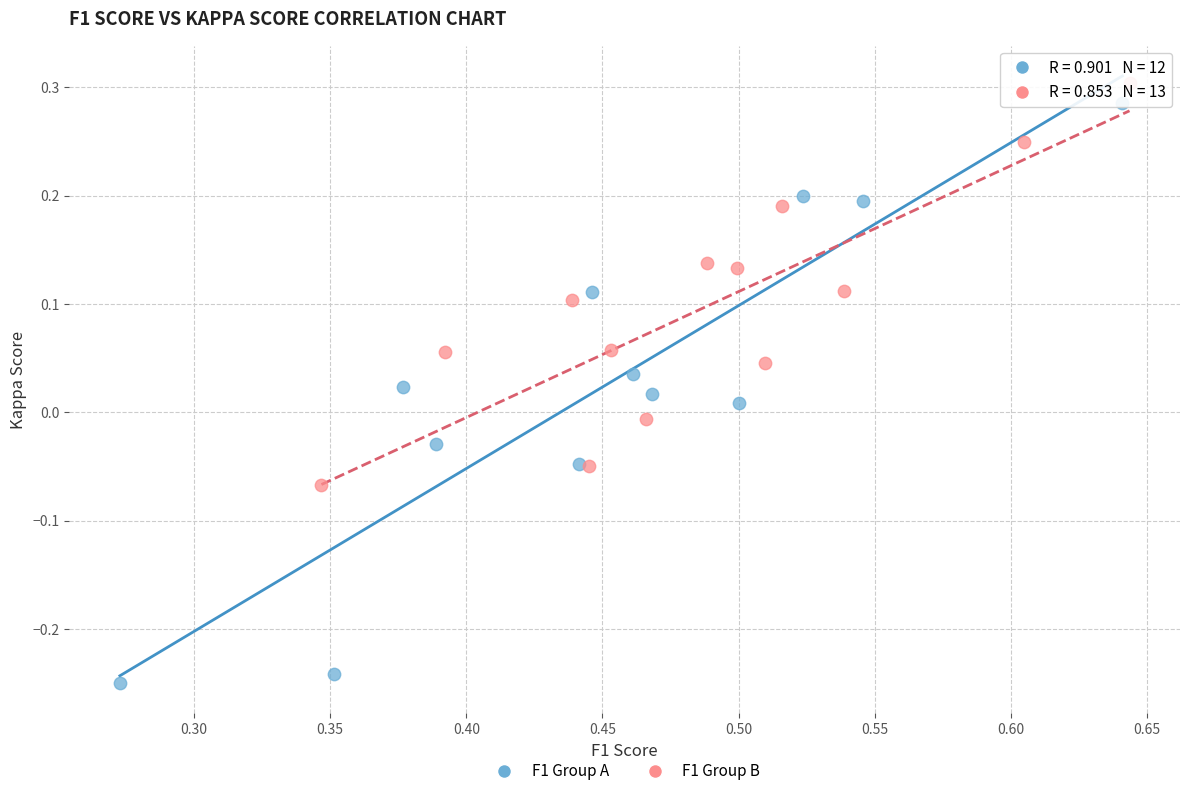

Which series reaches the maximum Y coordinate?

F1 Group B